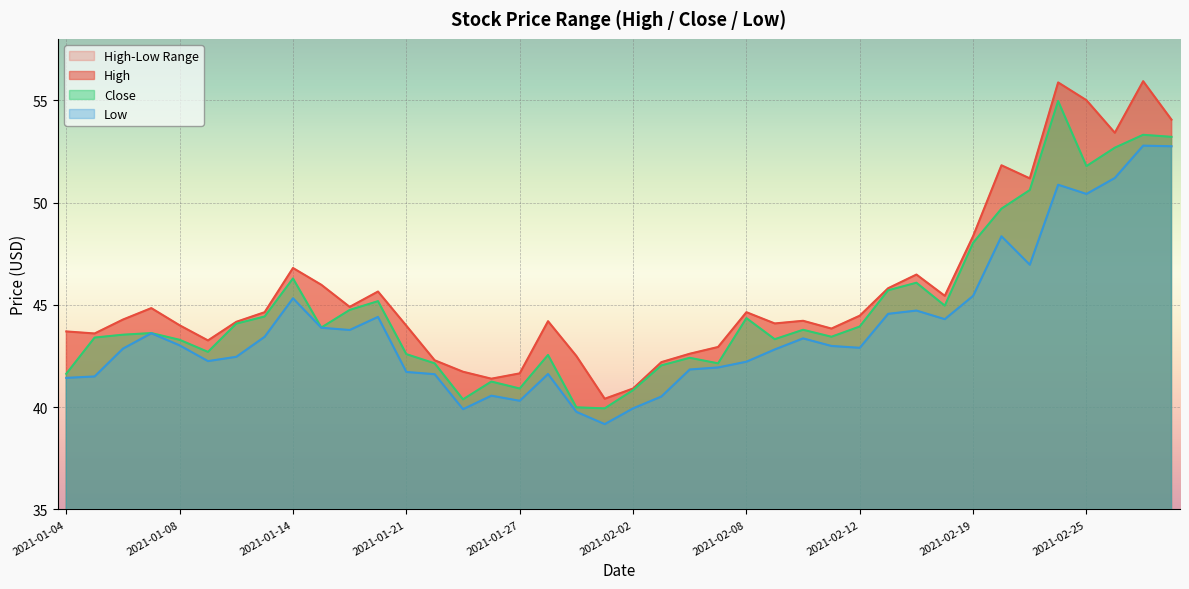

Between 2021-02-12 and 2021-01-15, which is larger?

2021-01-15